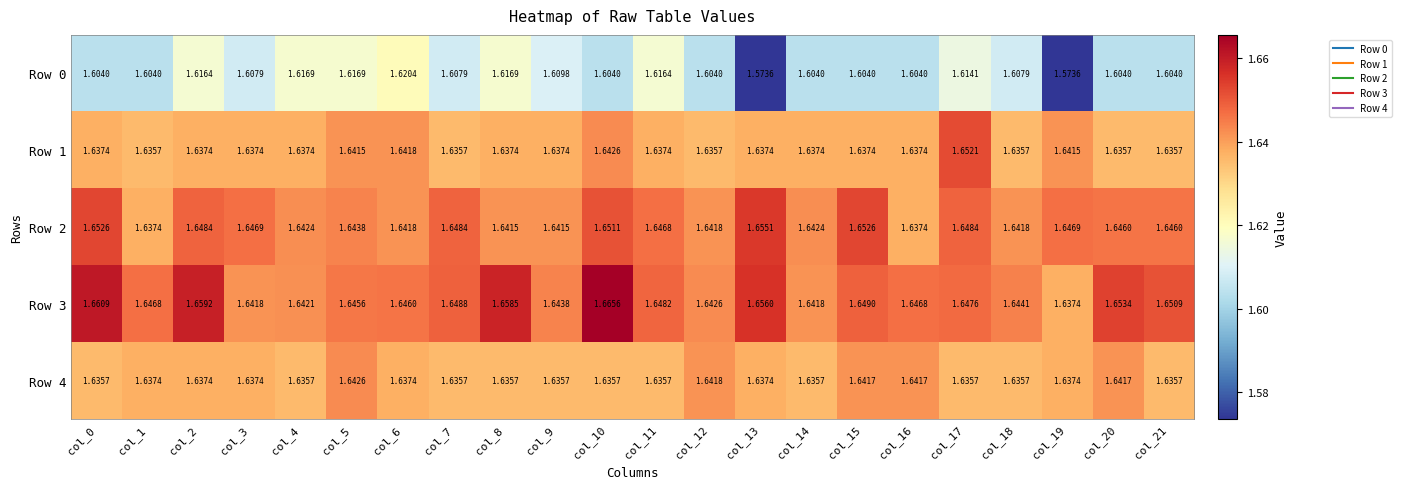

How many distinct data groups are displayed?

5